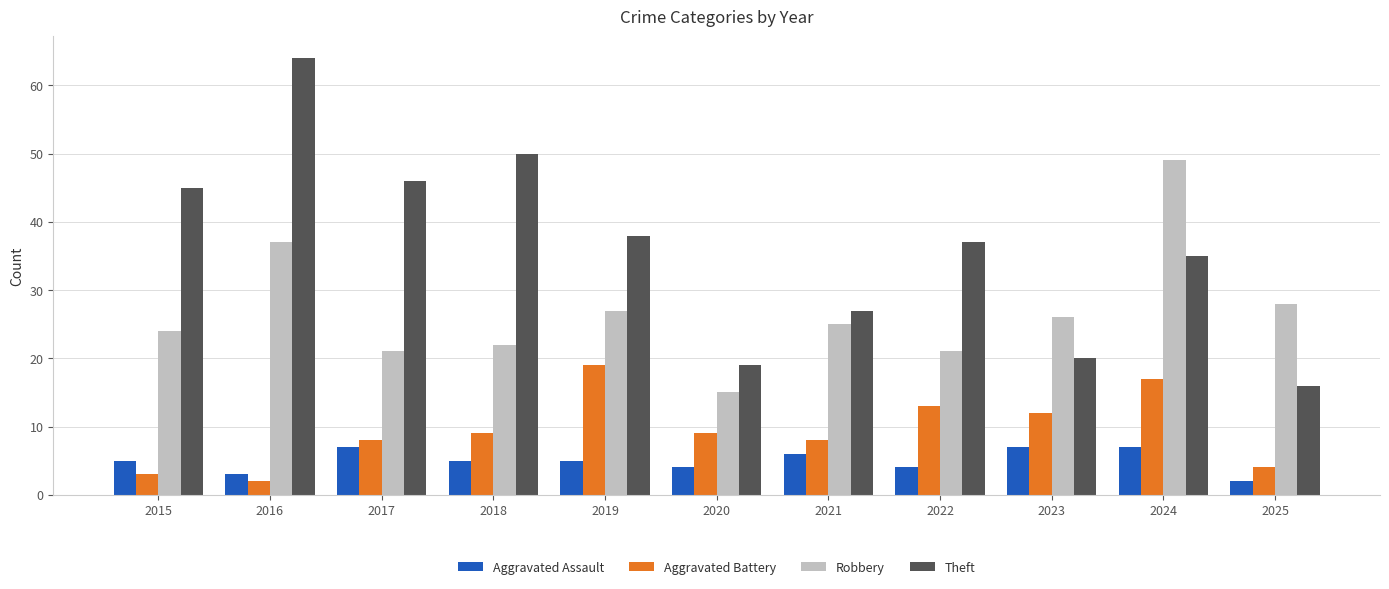

Reading left to right, transcribe all the data shown in this chart.

Aggravated Assault: 2015=5	2016=3	2017=7	2018=5	2019=5	2020=4	2021=6	2022=4	2023=7	2024=7	2025=2
Aggravated Battery: 2015=3	2016=2	2017=8	2018=9	2019=19	2020=9	2021=8	2022=13	2023=12	2024=17	2025=4
Robbery: 2015=24	2016=37	2017=21	2018=22	2019=27	2020=15	2021=25	2022=21	2023=26	2024=49	2025=28
Theft: 2015=45	2016=64	2017=46	2018=50	2019=38	2020=19	2021=27	2022=37	2023=20	2024=35	2025=16